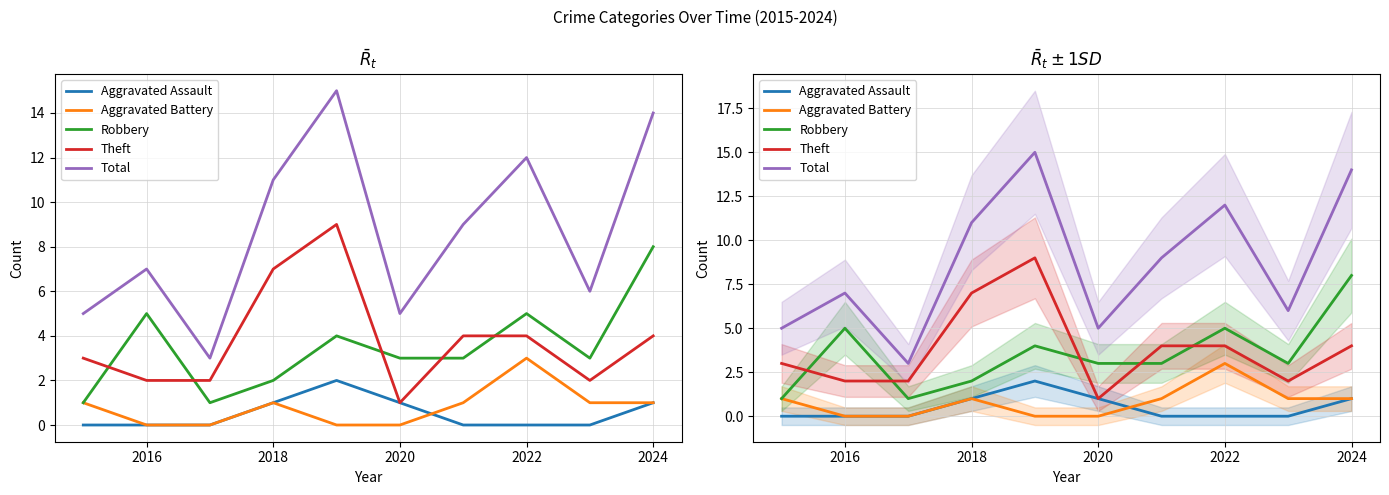

Read the Aggravated Assault value at 2018.

1